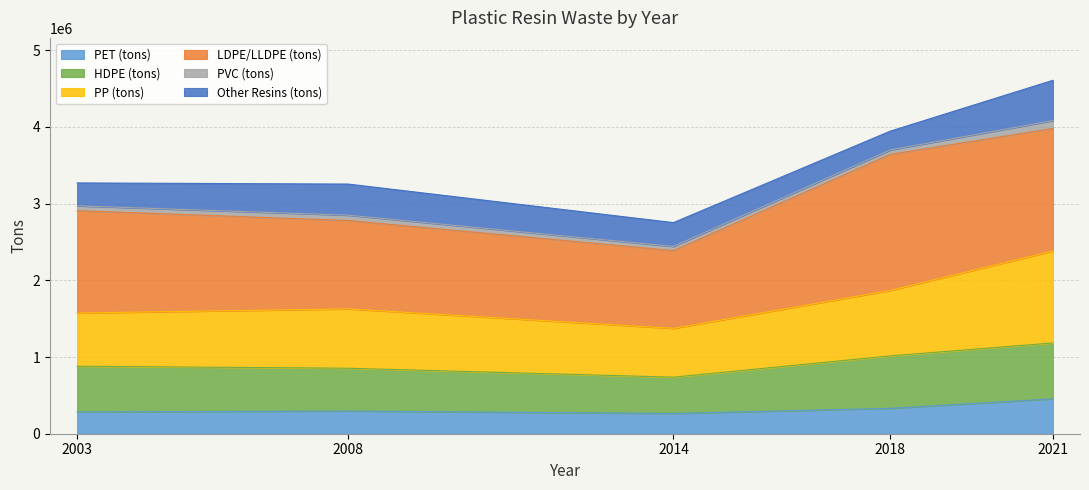

The value of PET (tons) at 2014 is 264251.0. True or false?

True